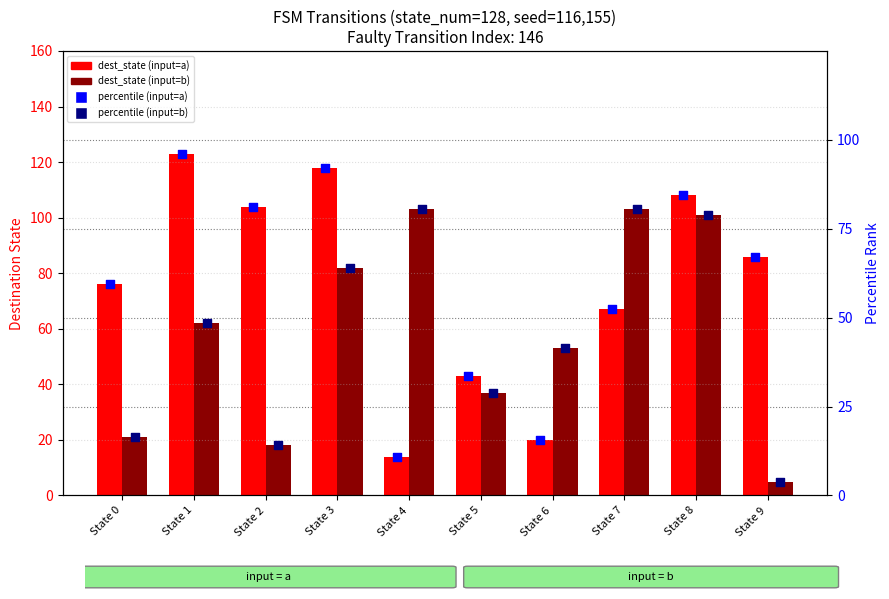

At how many categories does at least one series exceed 112?

2